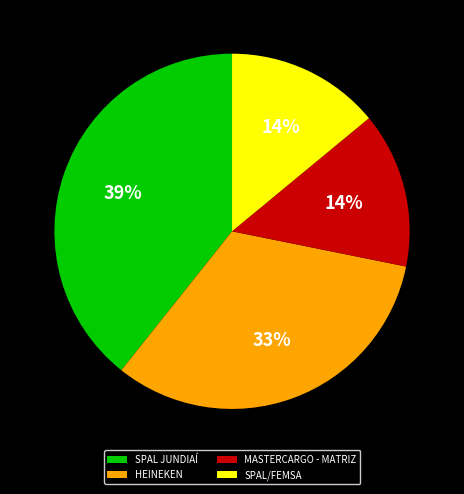

Approximately how many times larger is the value at MASTERCARGO - MATRIZ compared to HEINEKEN?

0.4